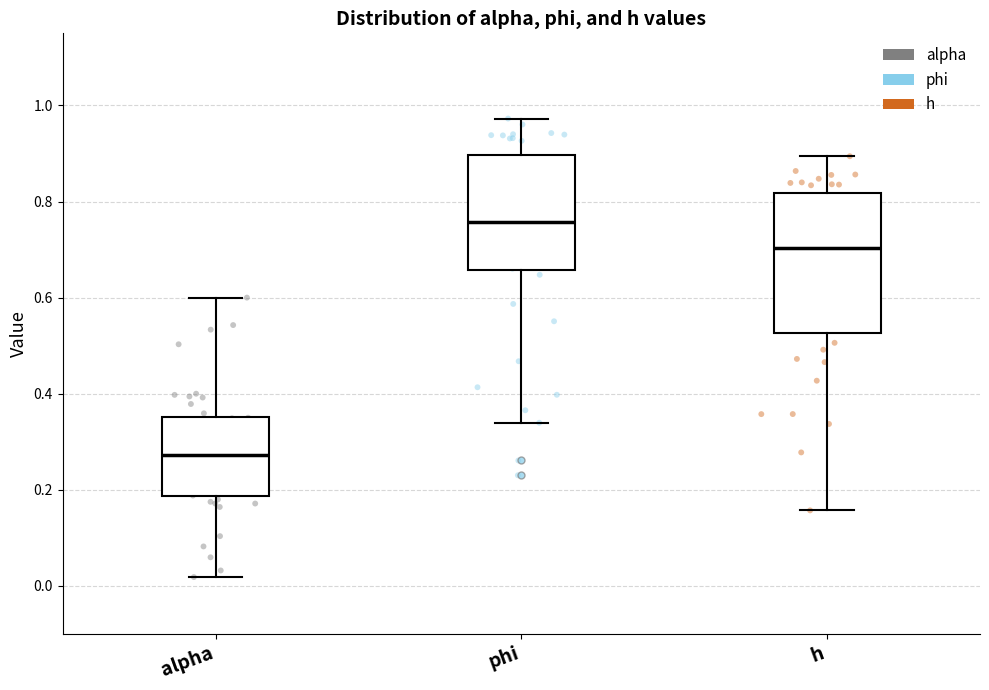

Which box has the highest median line?

phi